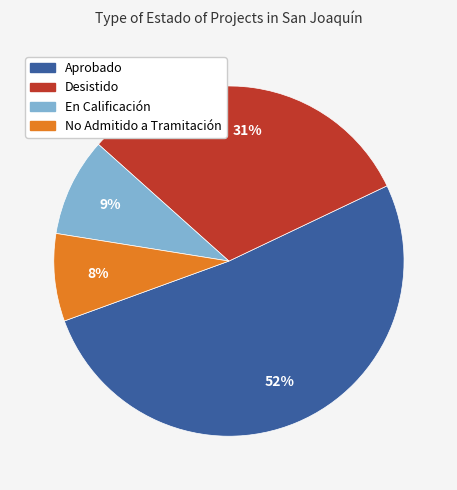

What is the largest slice in the pie chart?

Aprobado